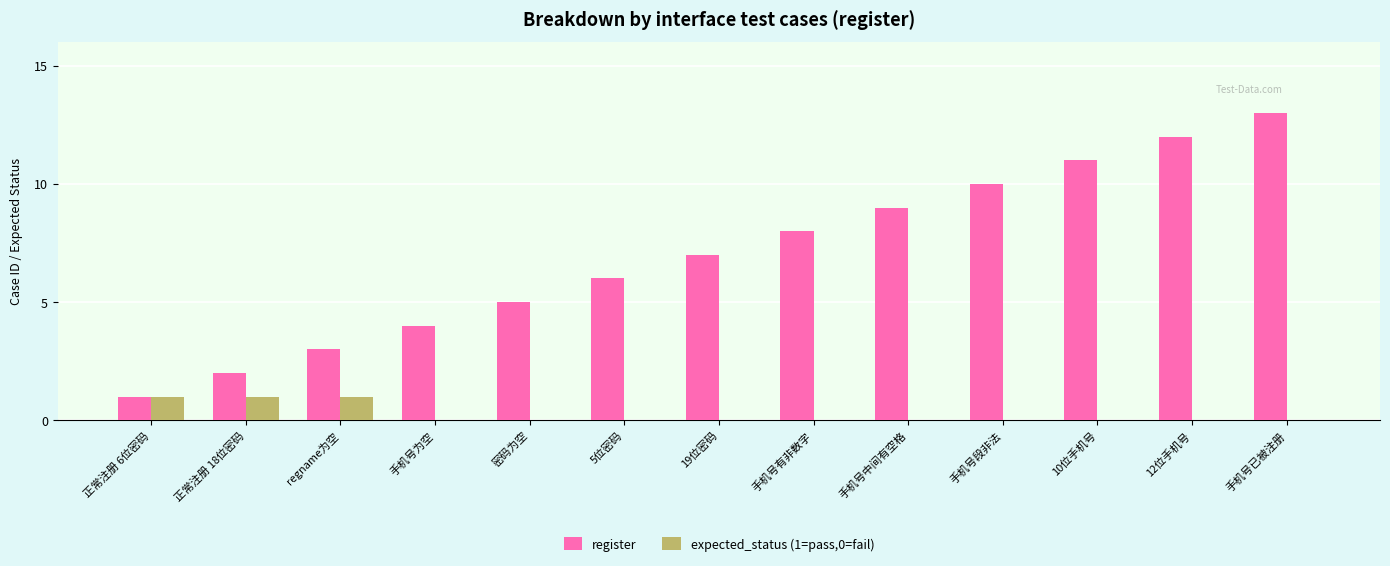

The value of register at 12位手机号 is 17. True or false?

False